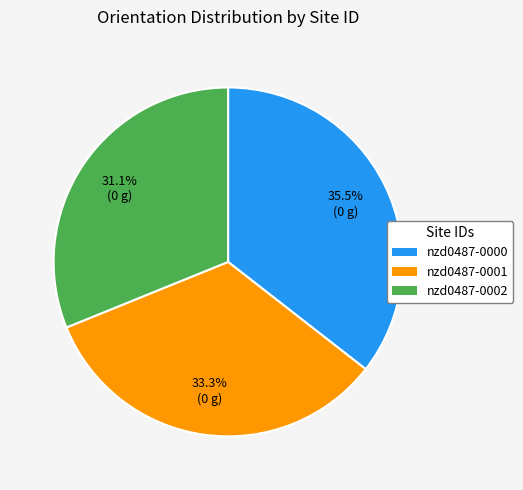

To the nearest percent, what portion does nzd0487-0002 represent?

31%